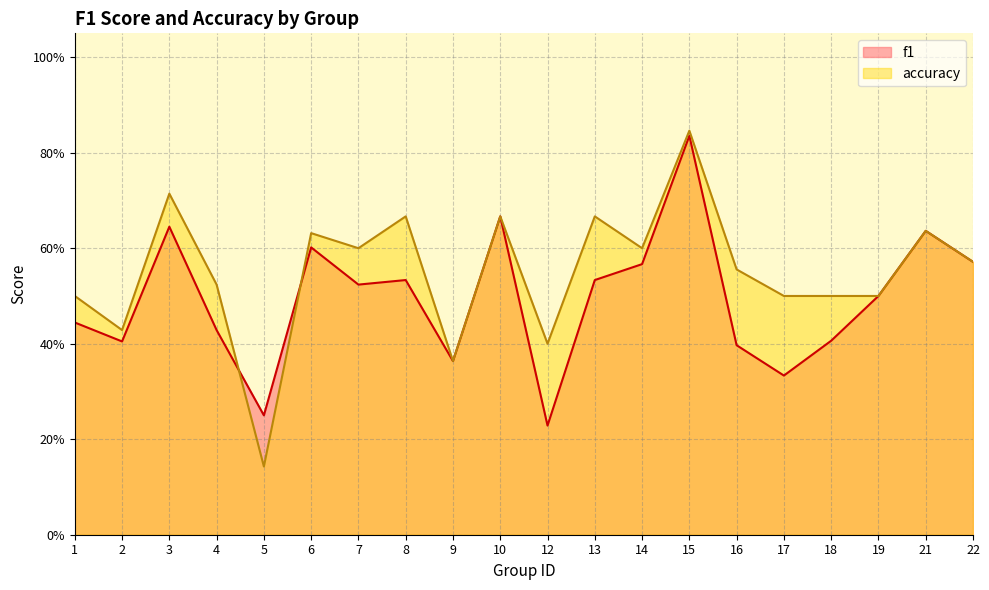

How many lines are shown in the chart?

2